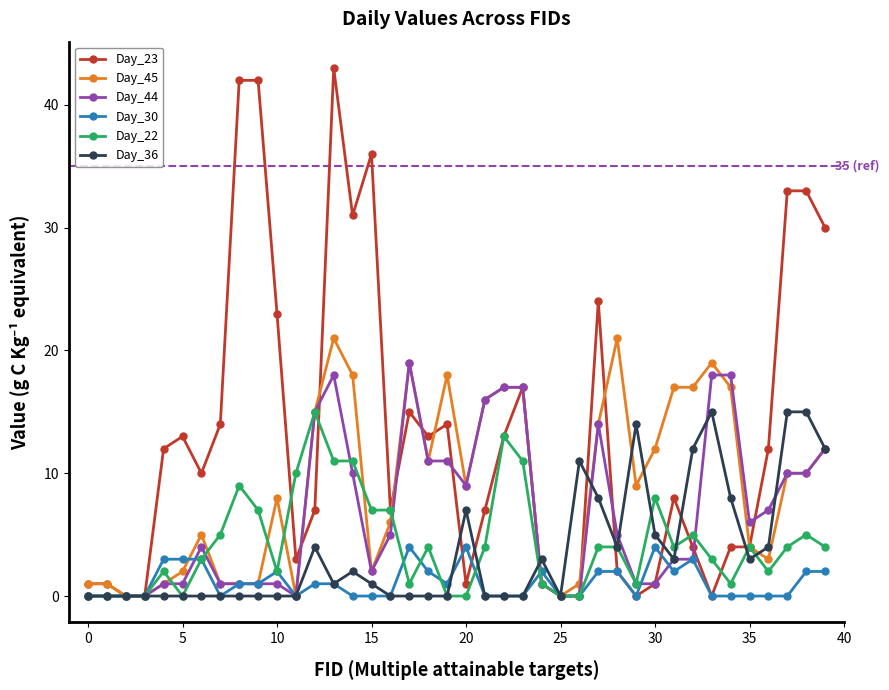

Which series has the largest range (max minus min)?

Day_23